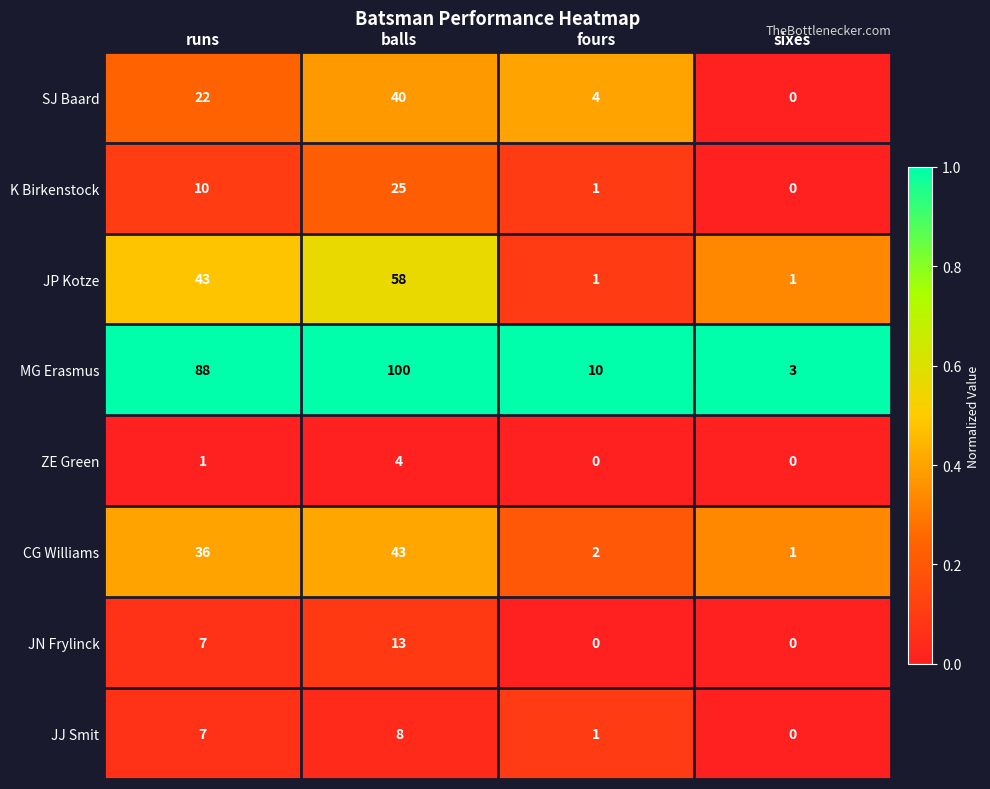

What is the total value across all series at balls?

291